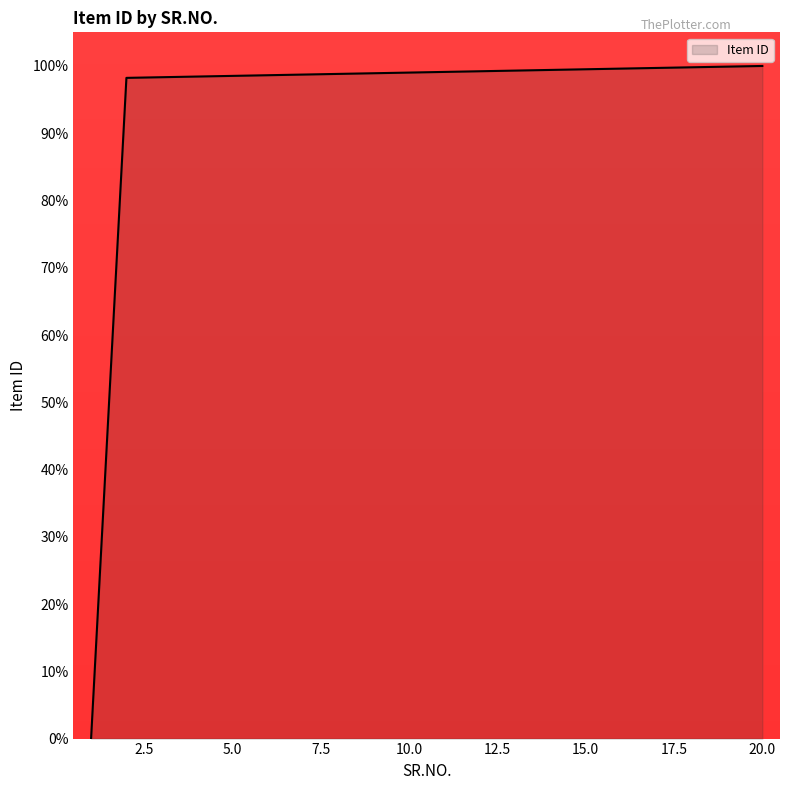

How many series are shown in this chart?

1